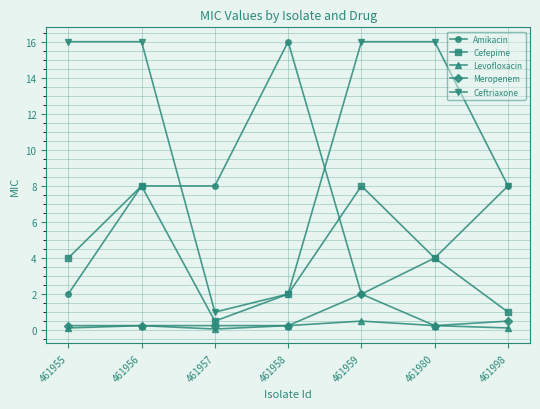

How many Amikacin values are between 2 and 8?

6